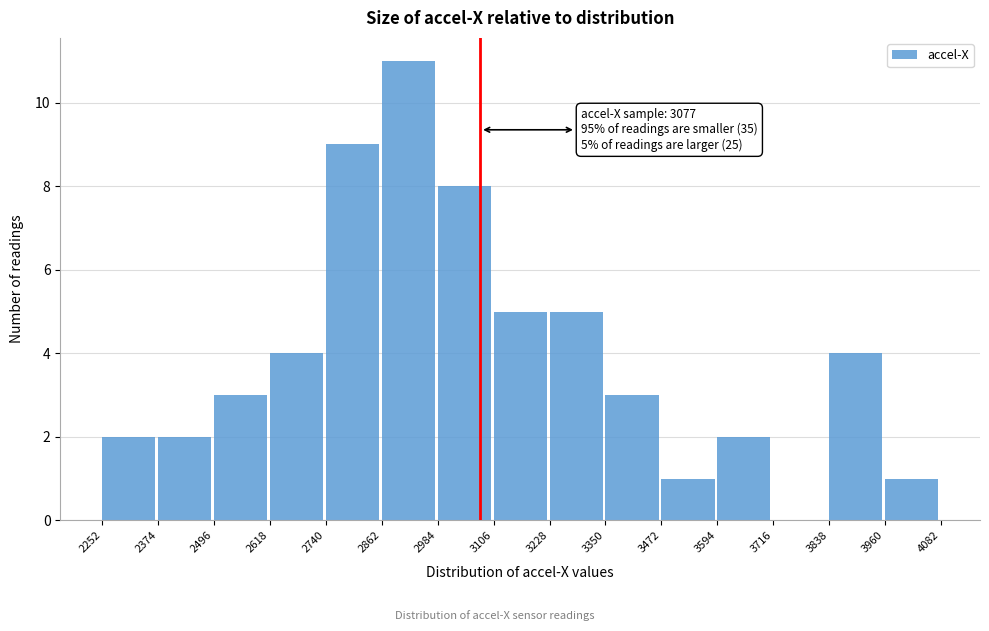

Over which range of the x-axis is the bar tallest?

2862 to 2984